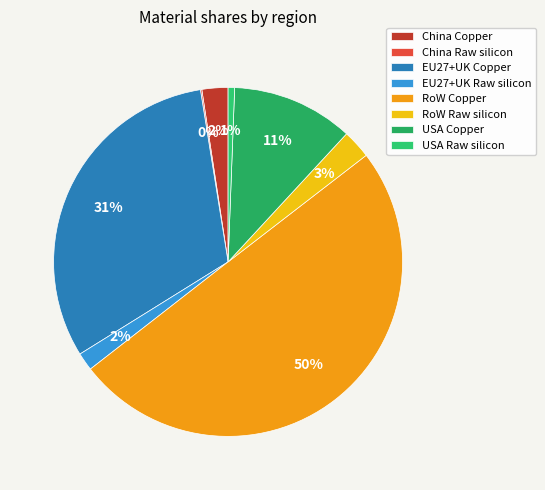

What is the smallest slice in the pie chart?

China Raw silicon